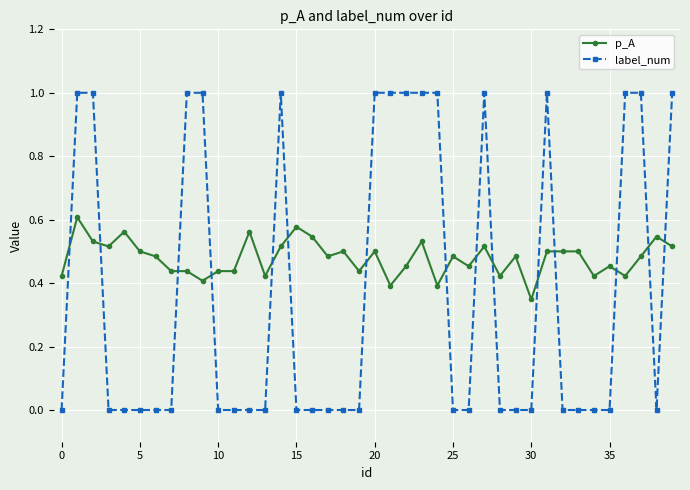

Count the number of data series in this chart.

2